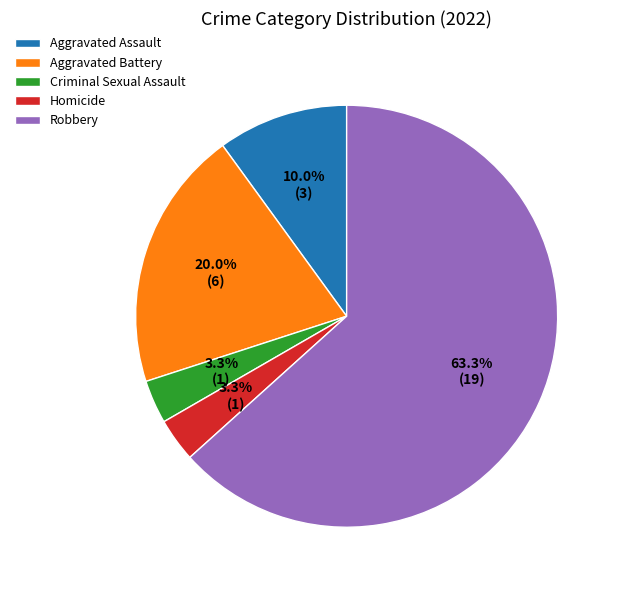

To the nearest percent, what portion does Criminal Sexual Assault represent?

3%